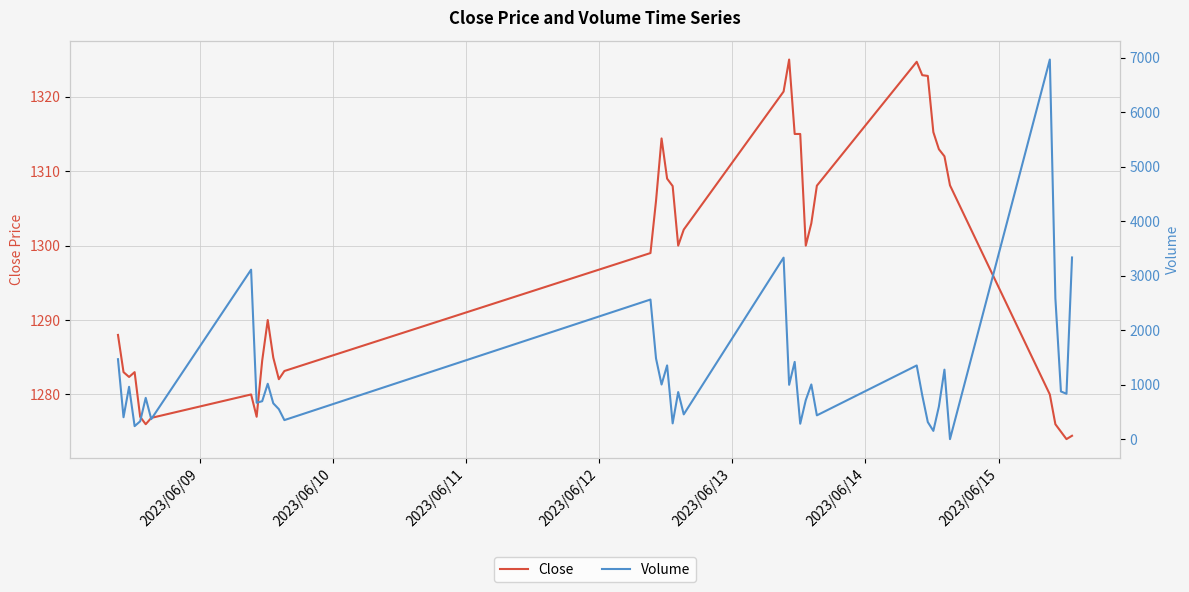

What is the highest value of the Close series?

1325.0